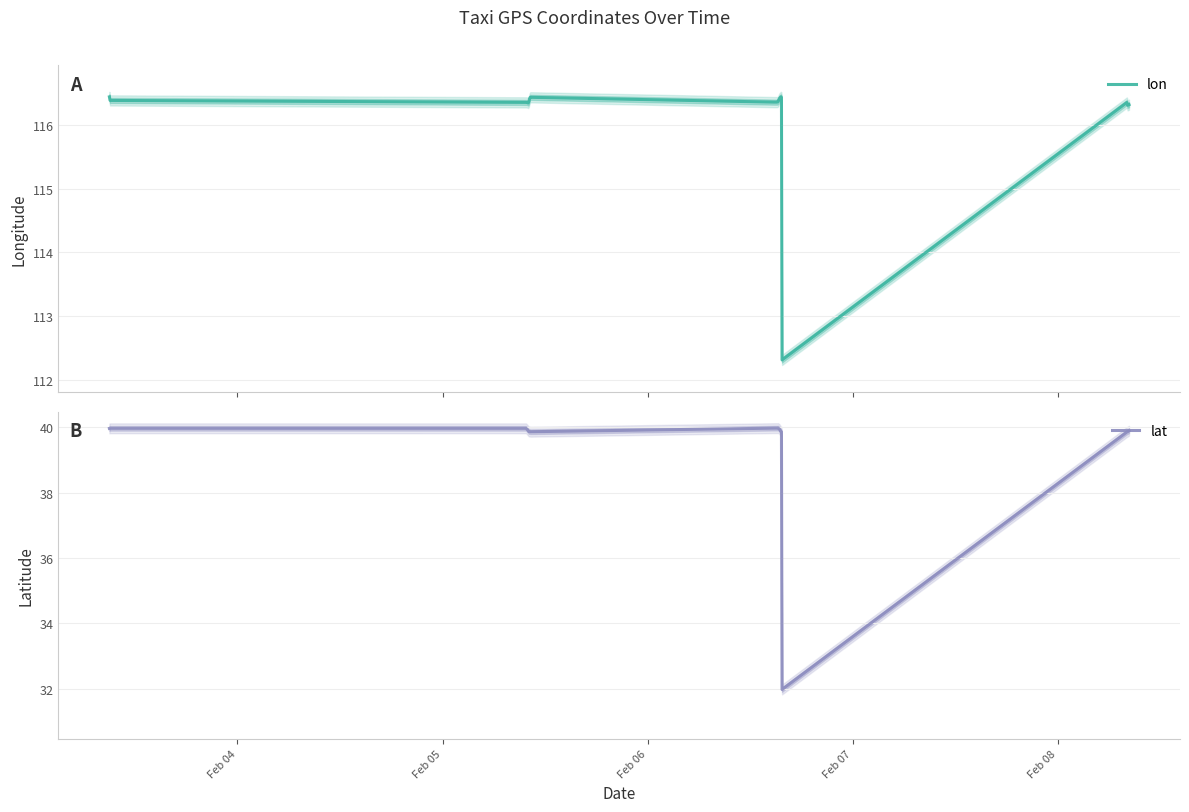

Reading right to left, what are all the values shown in this chart?

lon: 116.3	116.3	116.4	112.3	116.4	116.4	116.4	116.4	116.4	116.4	116.4	116.4	116.4	116.4	116.4	116.4	116.3	116.3	116.4	116.4	116.4	116.4
lat: 39.9	39.9	39.9	32.0	39.9	39.9	39.9	40.0	40.0	40.0	40.0	40.0	40.0	39.9	39.9	39.9	39.9	39.9	40.0	40.0	40.0	40.0